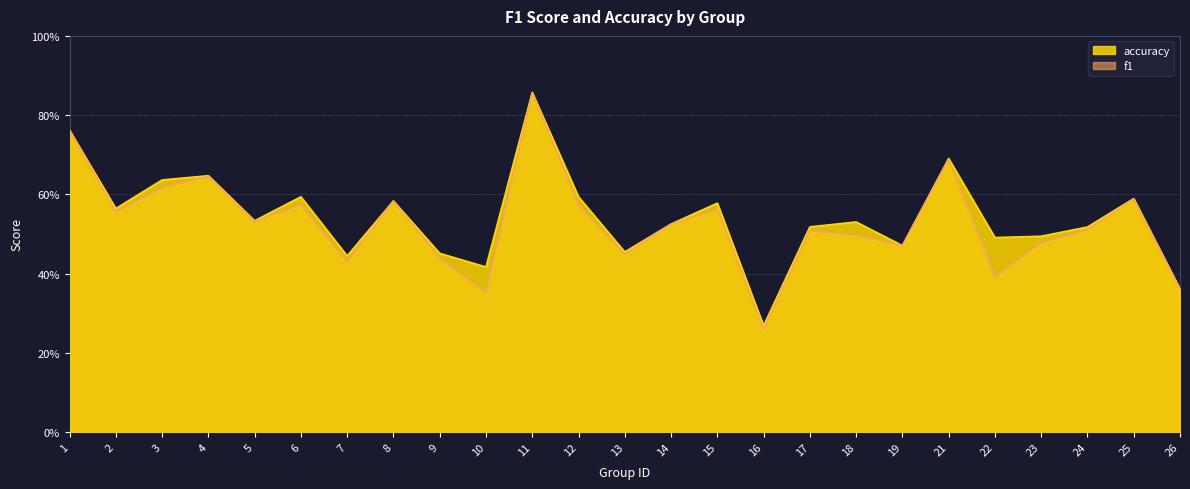

What is the maximum value shown in the chart?

0.9